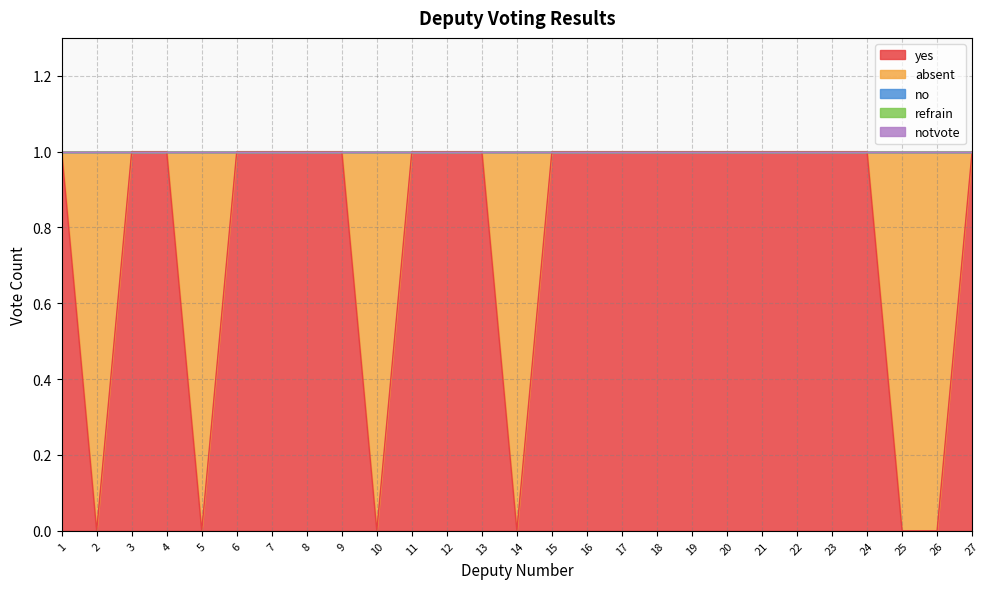

True or false: absent and notvote intersect in this chart.

False